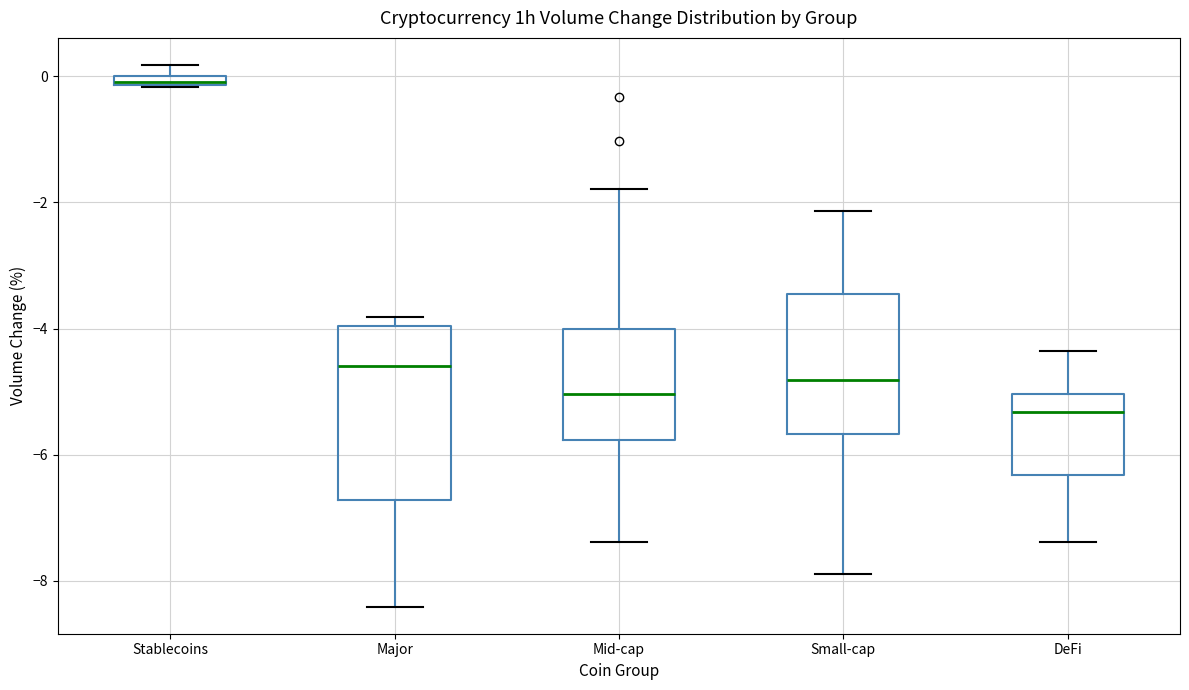

Which box is the tallest, from its lower edge to its upper edge?

Major